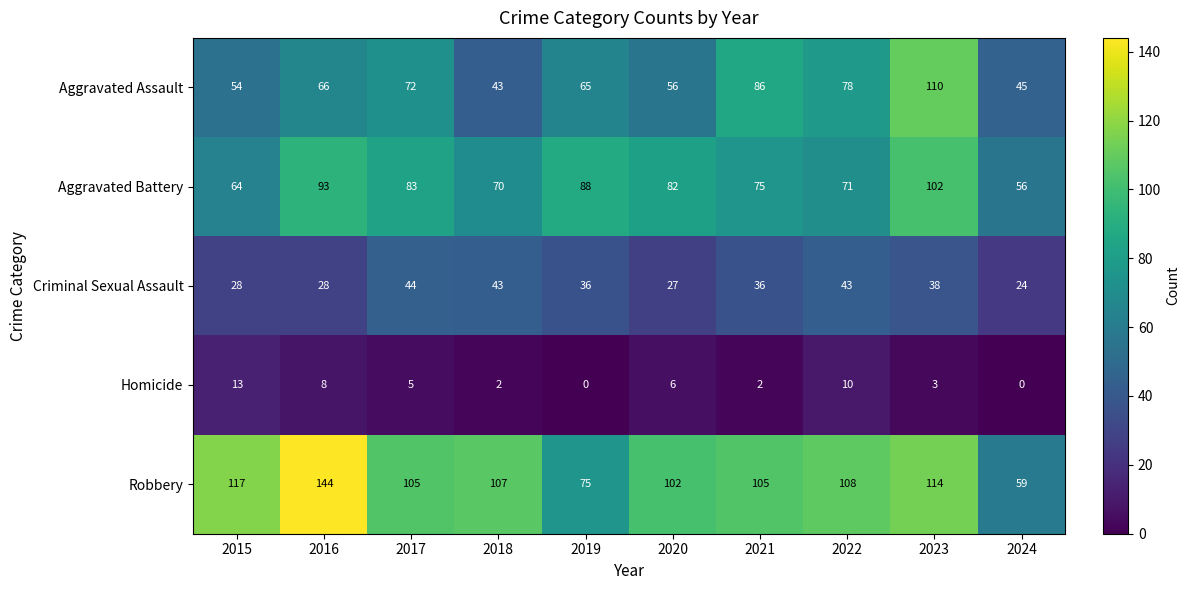

At which label does Aggravated Battery first exceed 82?

2016